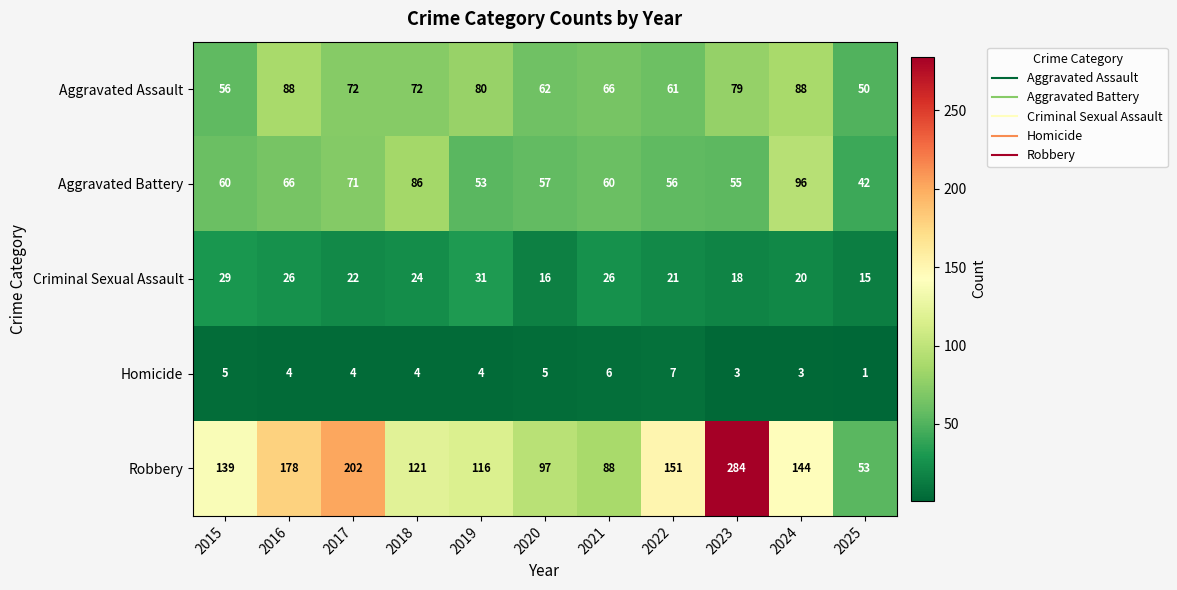

Where is Aggravated Battery nearest to the value 69?

2017